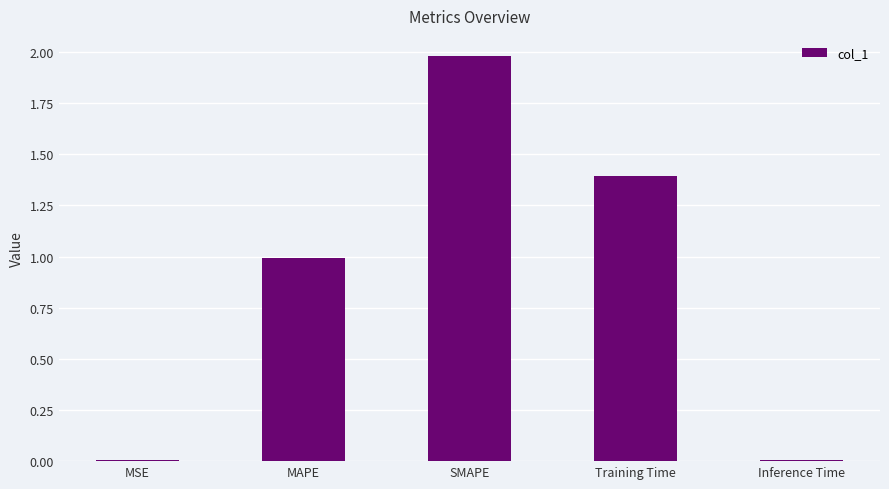

True or false: the data shows 0.0 at MSE.

True